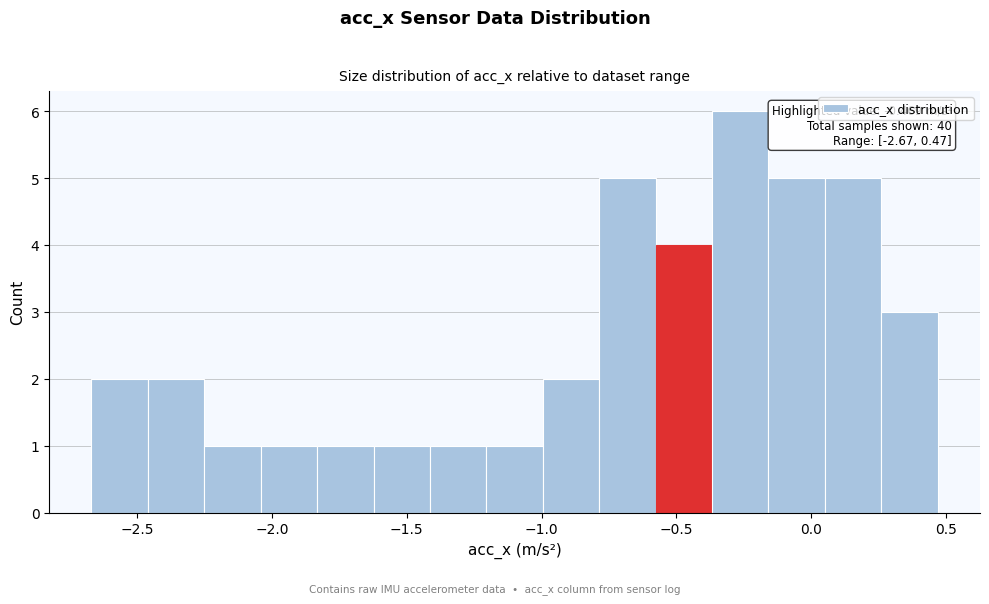

Which range on the x-axis has the tallest bar?

-0.35 to -0.15